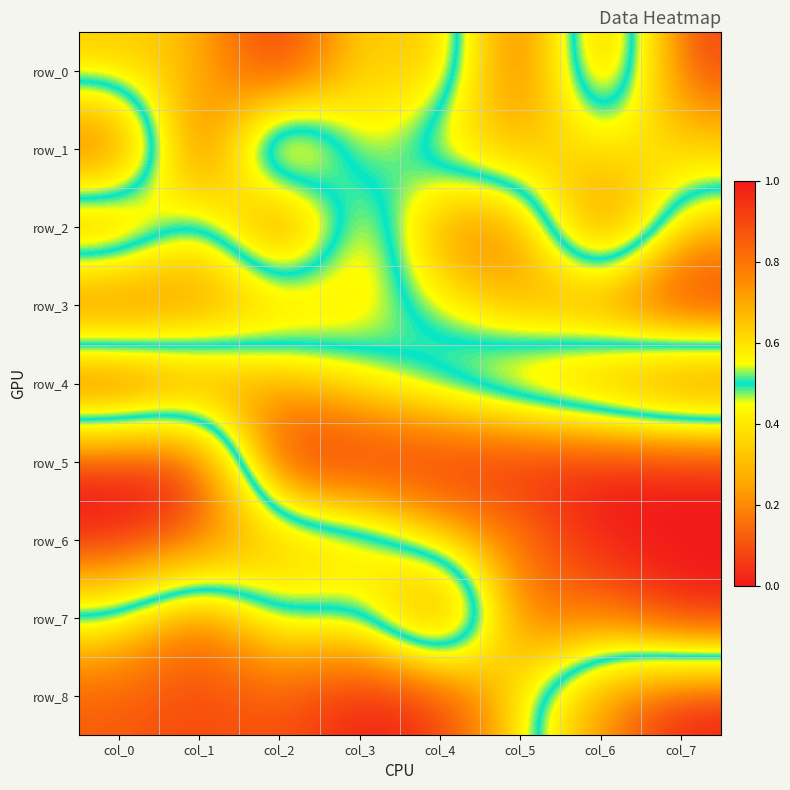

Which category has the lowest value across all series?

col_5